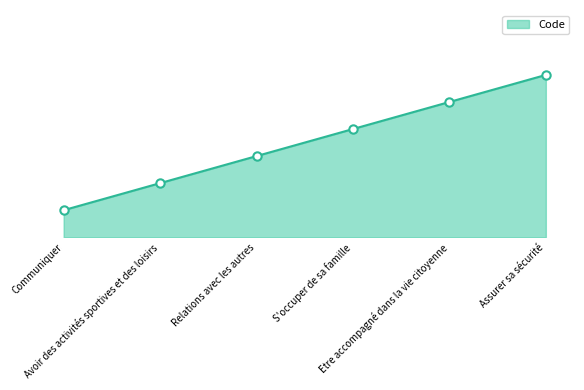

What position from the right is Assurer sa sécurité?

1